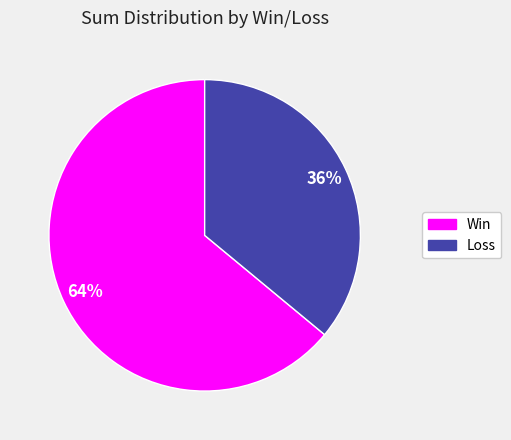

Count the number of slices in the pie.

2